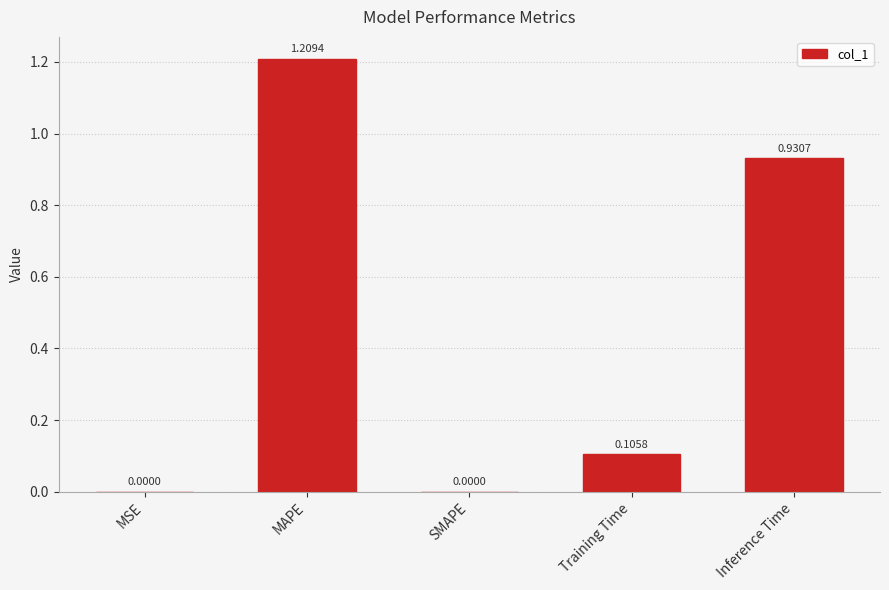

What is the change in value from MAPE to SMAPE?

-1.2